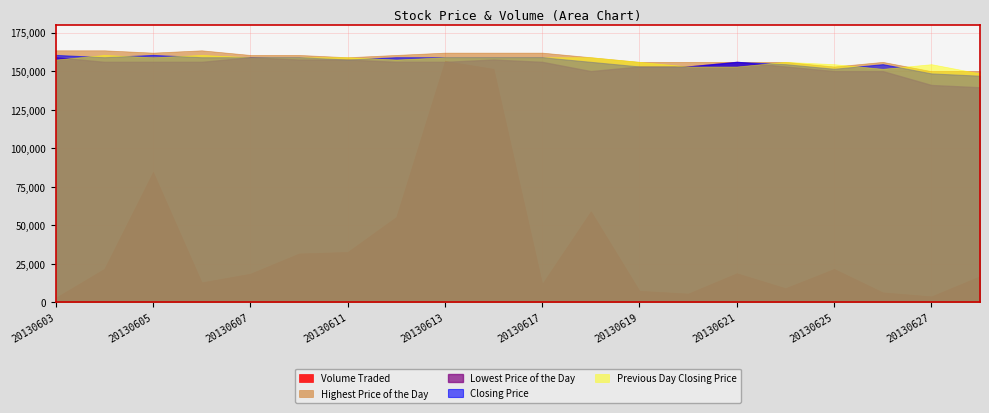

The Volume Traded series shows 3000.0 at 20130603. True or false?

True